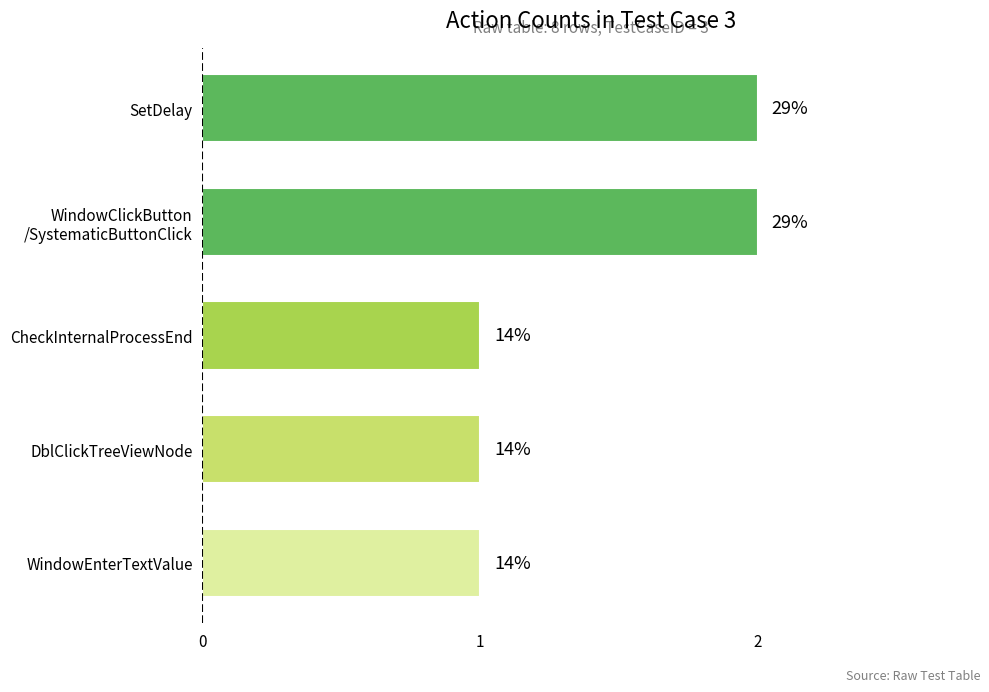

What is the sum of all values?

7